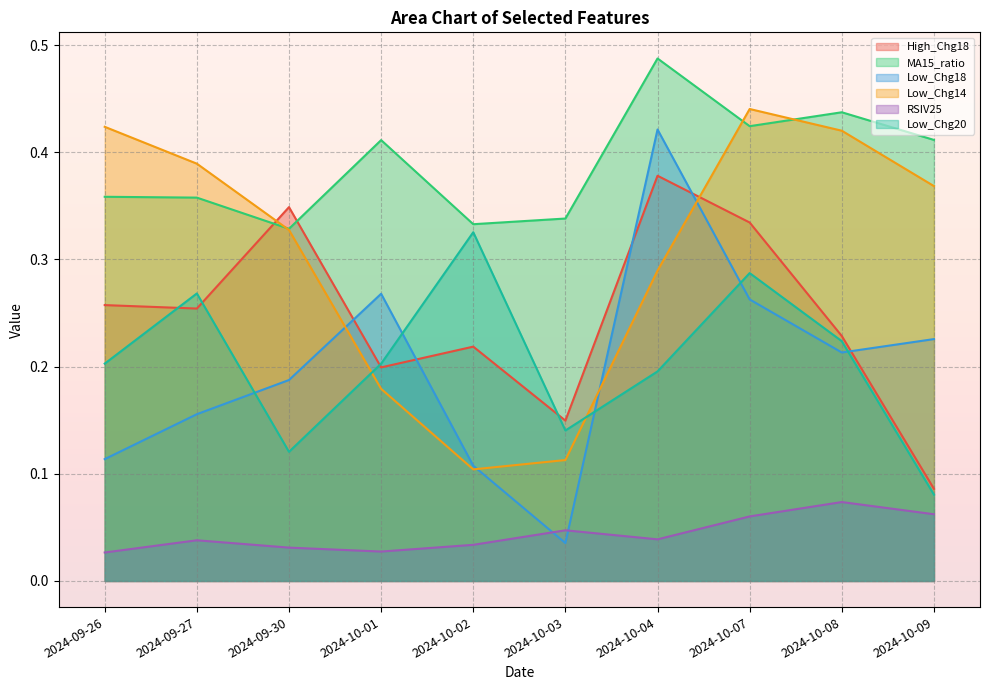

True or false: MA15_ratio and RSIV25 intersect in this chart.

False